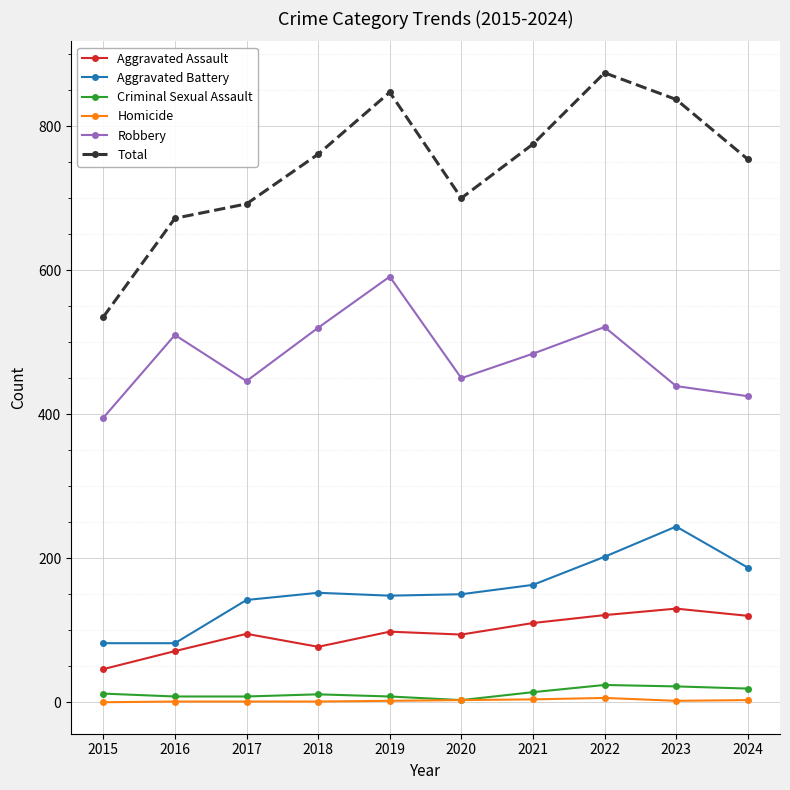

What is the difference between the Total values at 2017 and 2022?

182